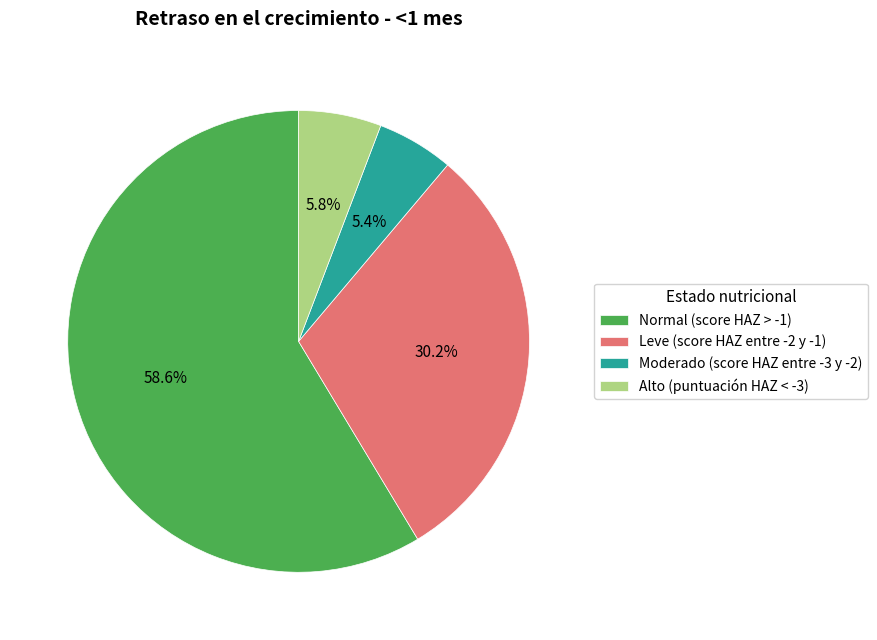

Does Normal (score HAZ > -1) account for over 50% of the chart?

Yes